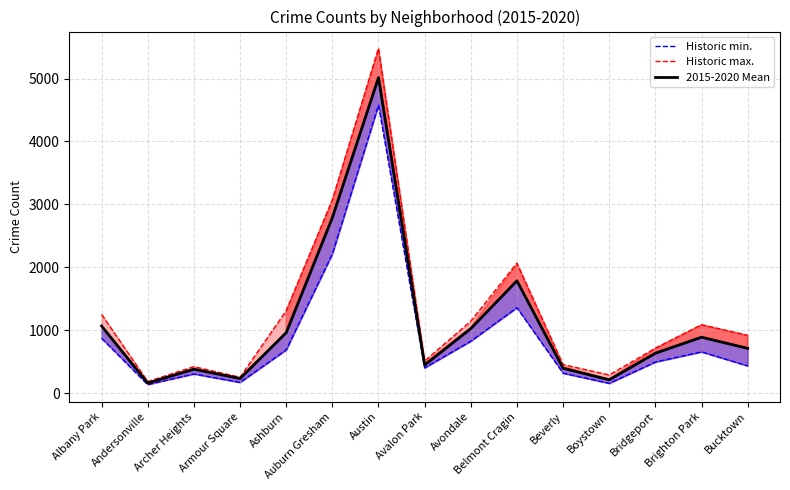

What is the sum of the Historic min. values at Auburn Gresham and Bridgeport?

2705.0